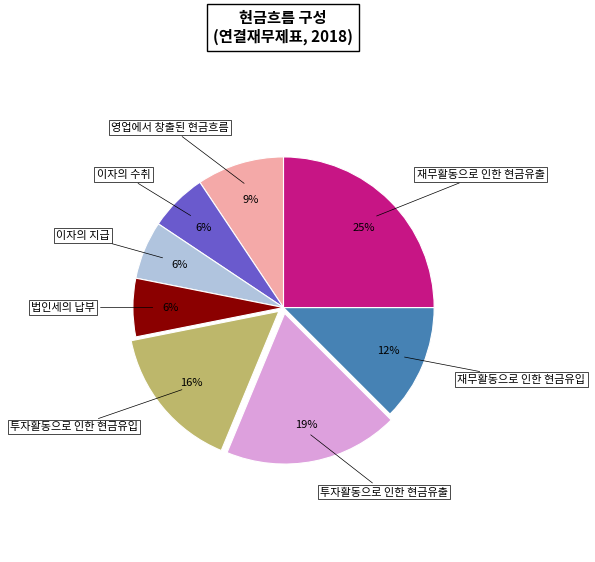

To the nearest percent, what is the difference between the largest and smallest slice percentages?

19%